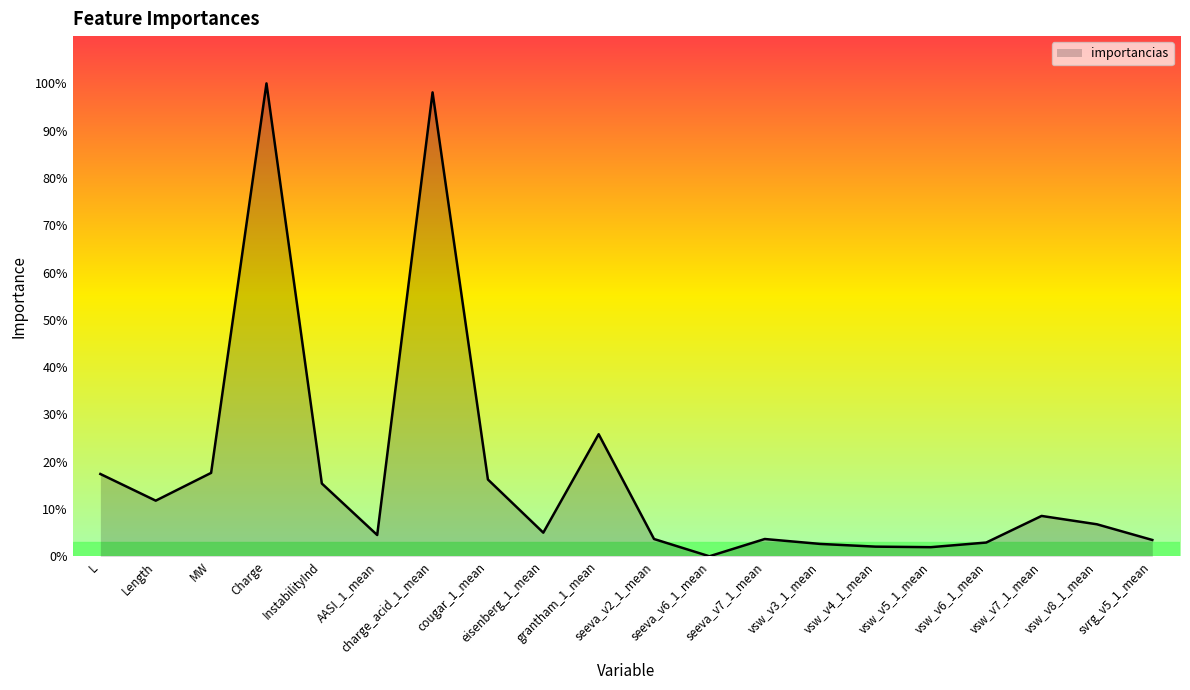

What is the maximum value shown in the chart?

100.0